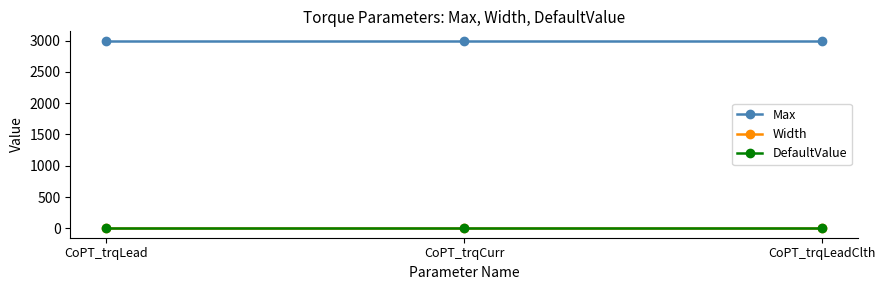

At how many categories does at least one series exceed 865?

3